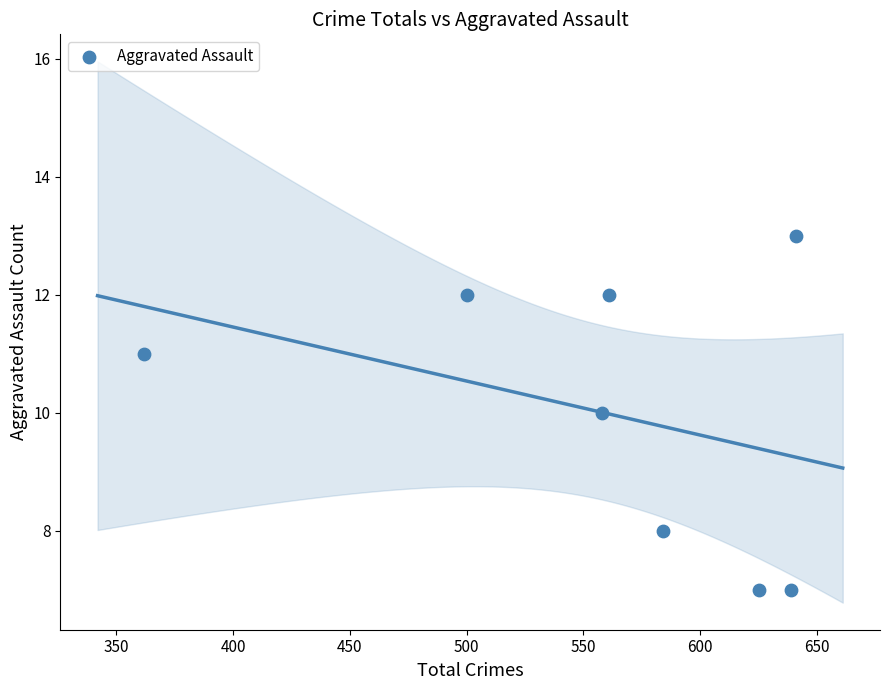

What is the range of Y values (max minus min)?

6